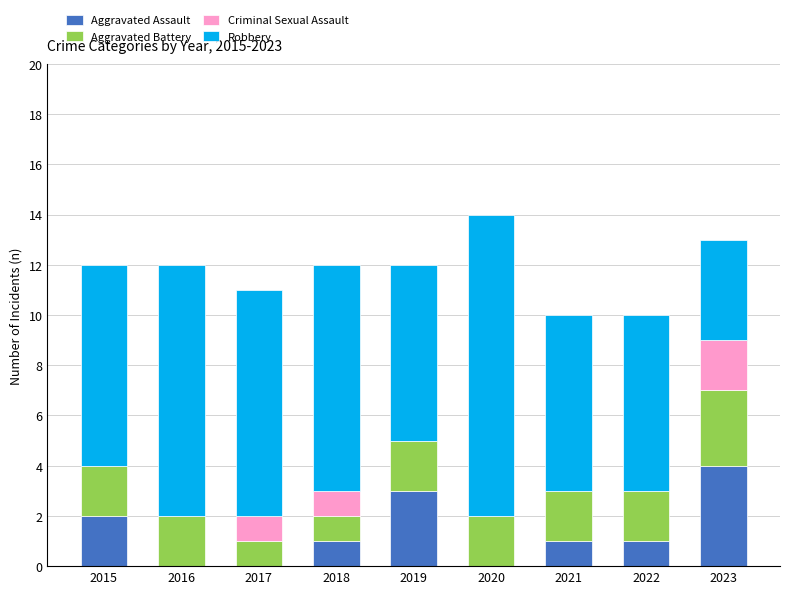

The value of Aggravated Assault at 2016 is 0. True or false?

True